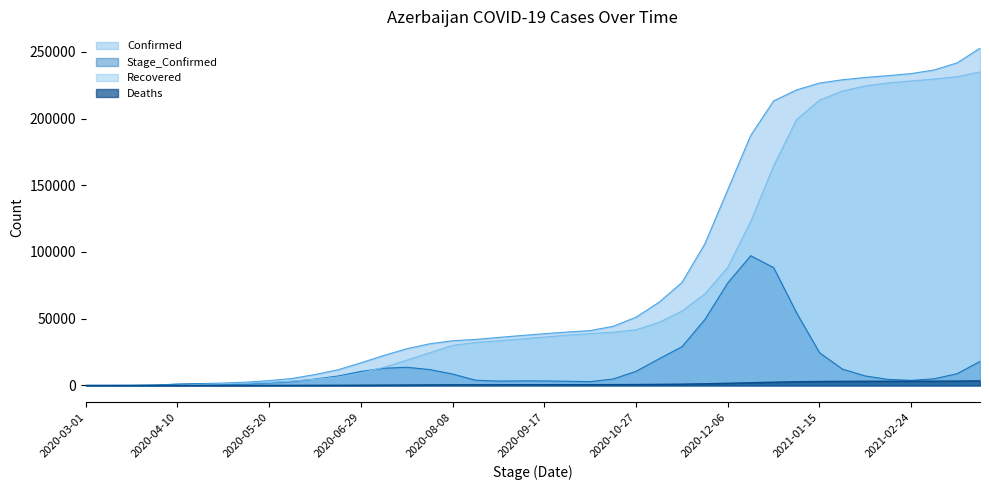

True or false: Stage_Confirmed and Confirmed intersect in this chart.

False